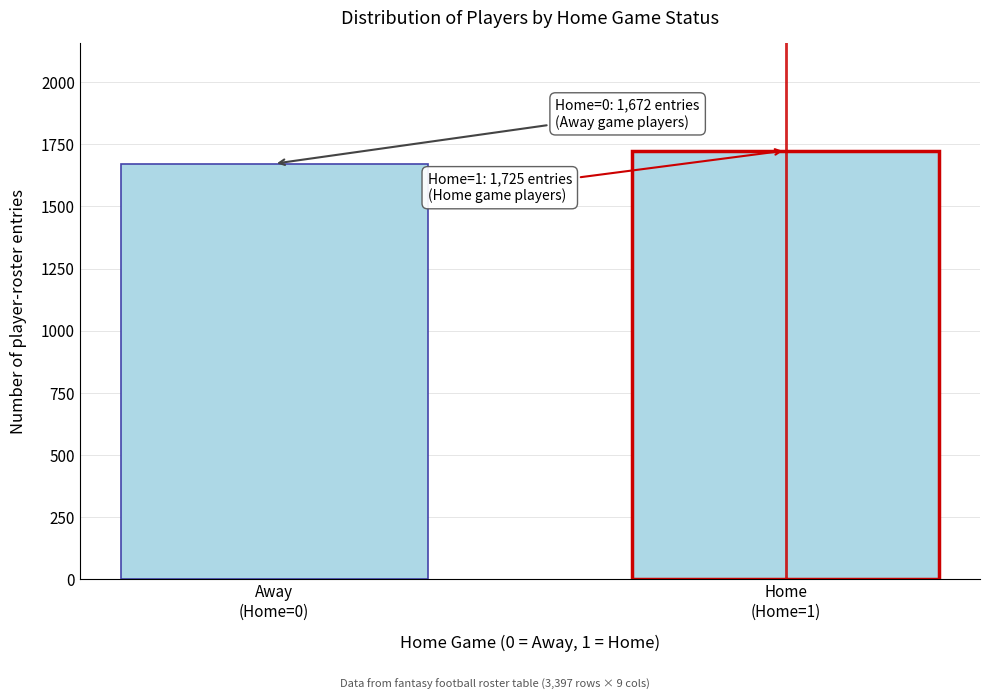

Reading right to left, extract all data points from this chart.

1725	1672